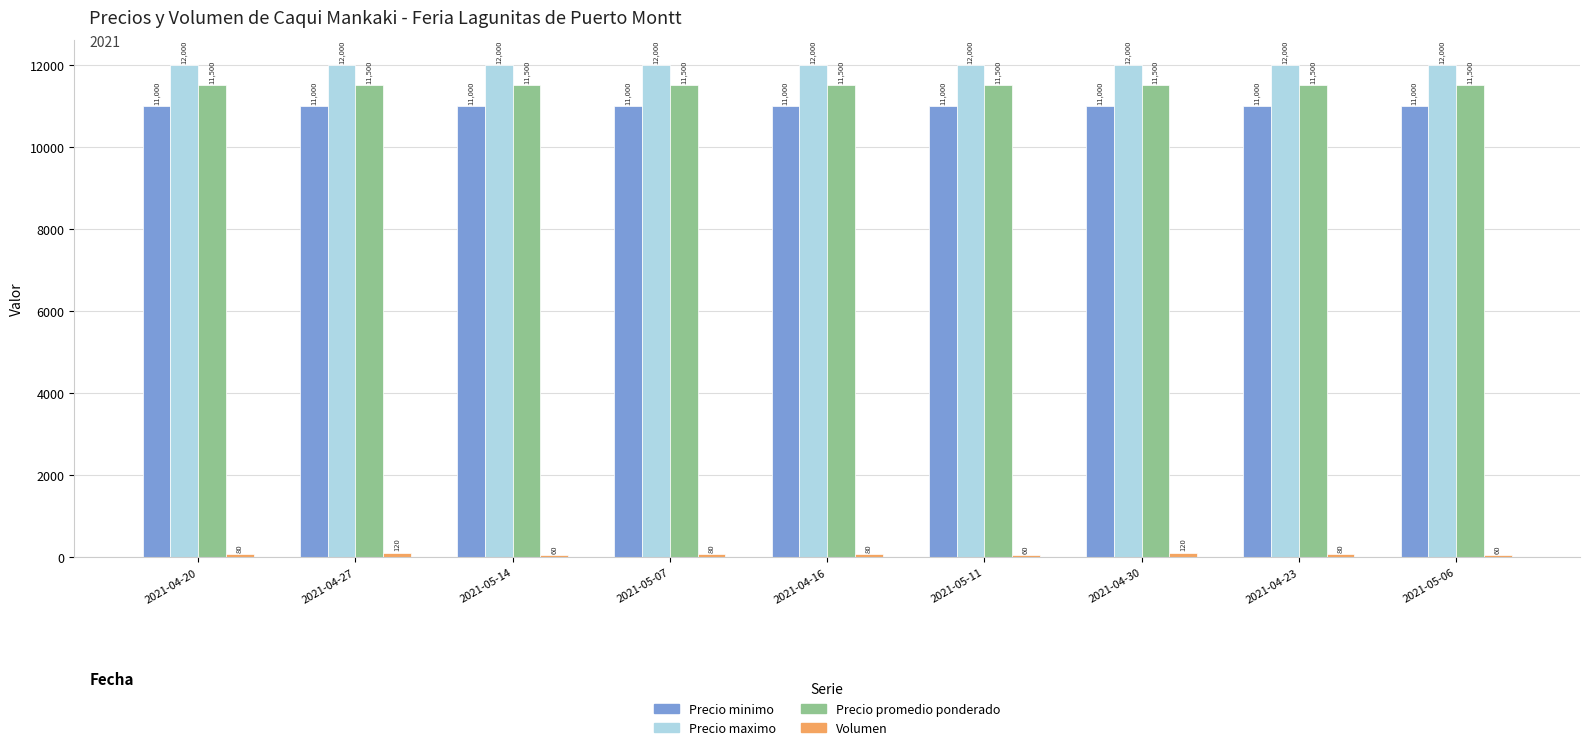

How many groups of bars are there?

9